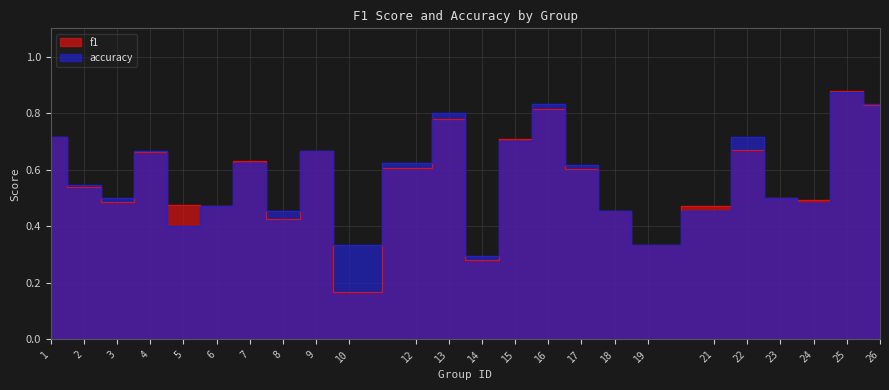

Which series has the widest spread of values?

f1